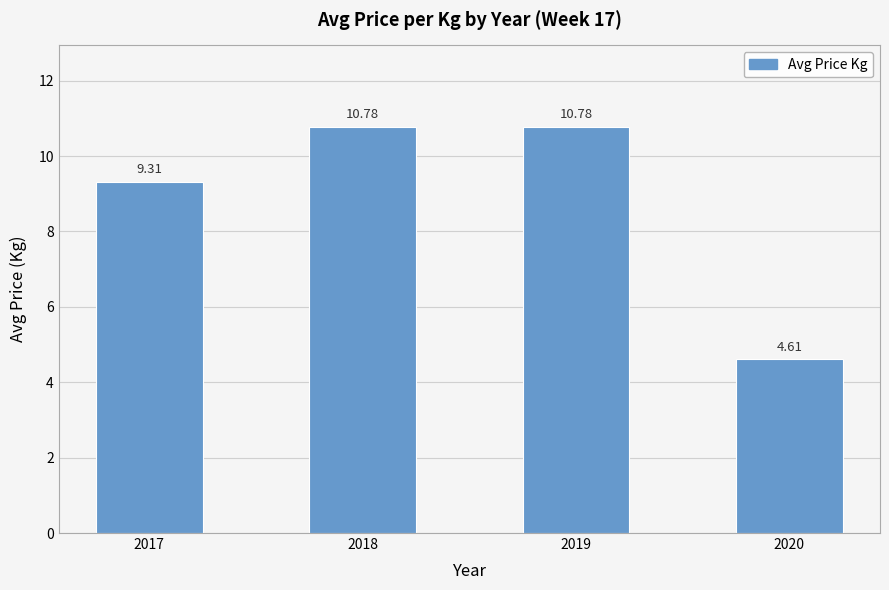

What is the change in value from 2017 to 2019?

+1.5